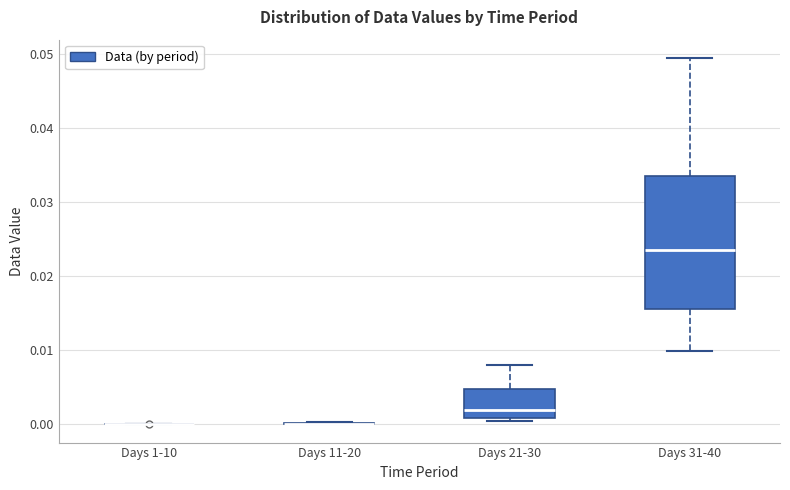

Comparing the boxes themselves (not the whiskers), which one is the tallest?

Days 31-40